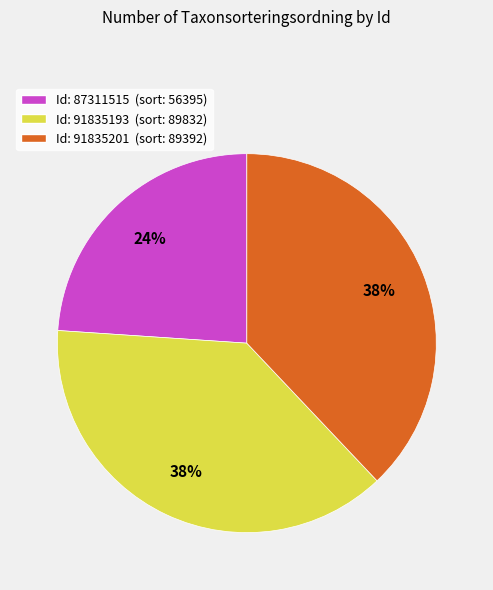

What is the ratio of the value at Id: 87311515 (sort: 56395) to the value at Id: 91835201 (sort: 89392)?

0.6